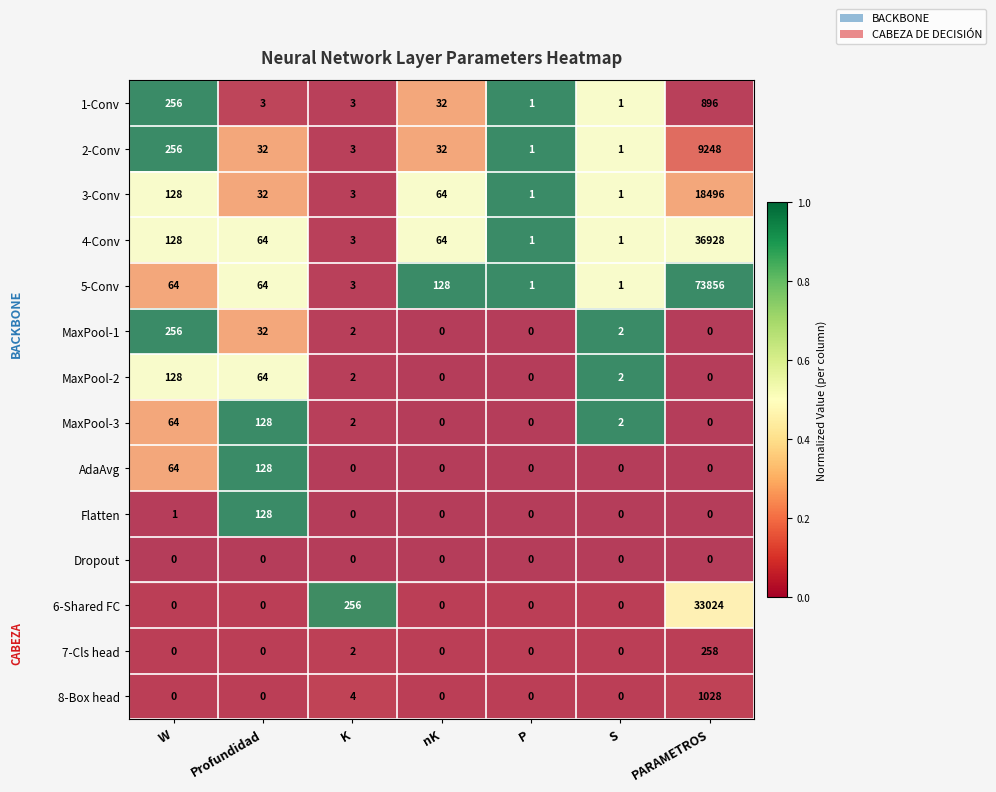

What is the difference between the MaxPool-3 values at W and Profundidad?

64